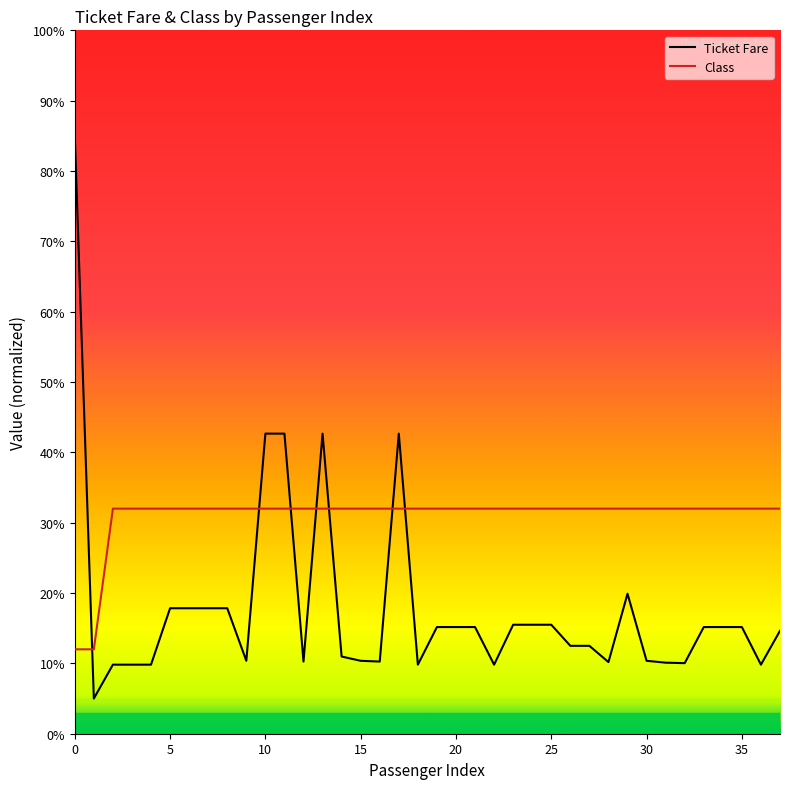

True or false: Class and Ticket Fare cross at least once.

True